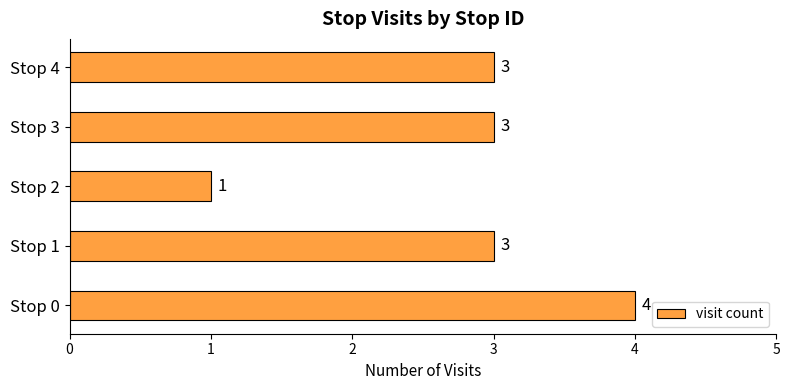

The value at Stop 1 is 3. True or false?

True